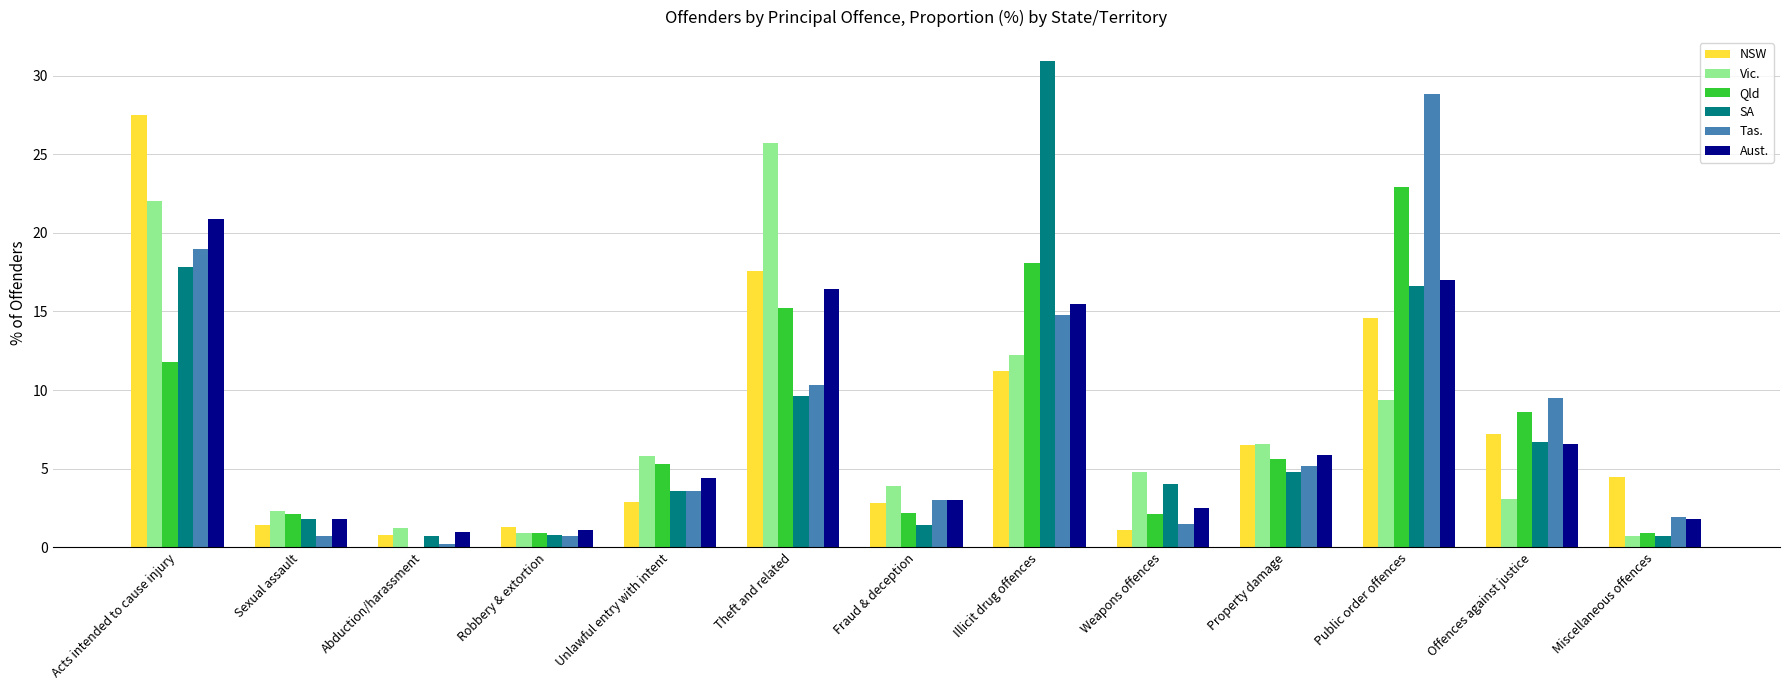

Is the value of Vic. at Miscellaneous offences greater than the value of Aust. at Theft and related?

No